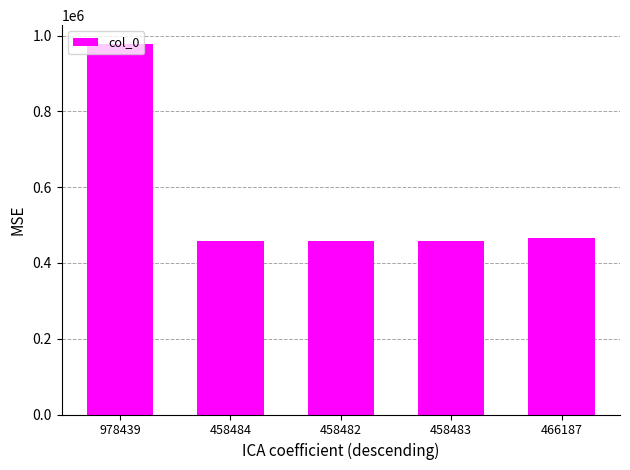

At which category does the chart reach its peak across all series?

978439